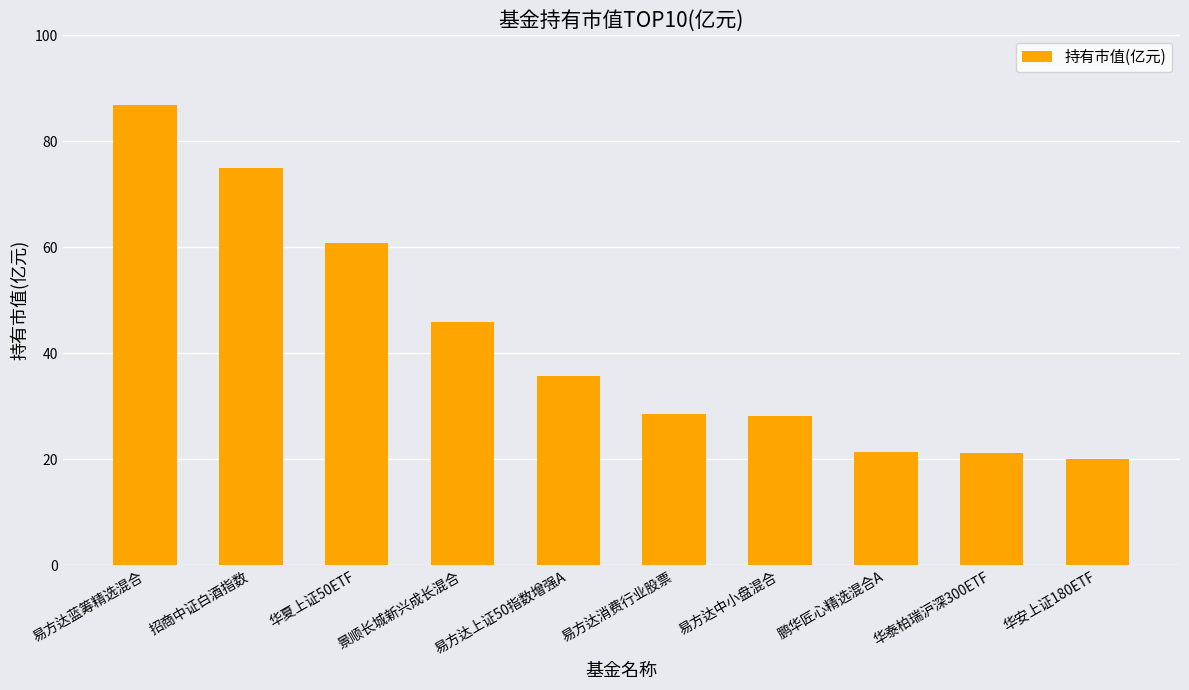

What is the change in value from 景顺长城新兴成长混合 to 易方达消费行业股票?

-17.3